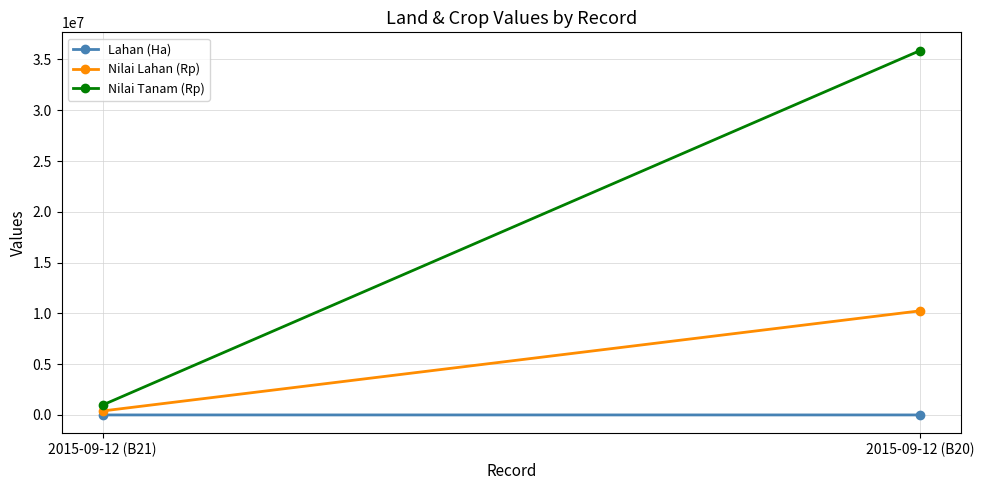

Count the number of categories in the chart.

2